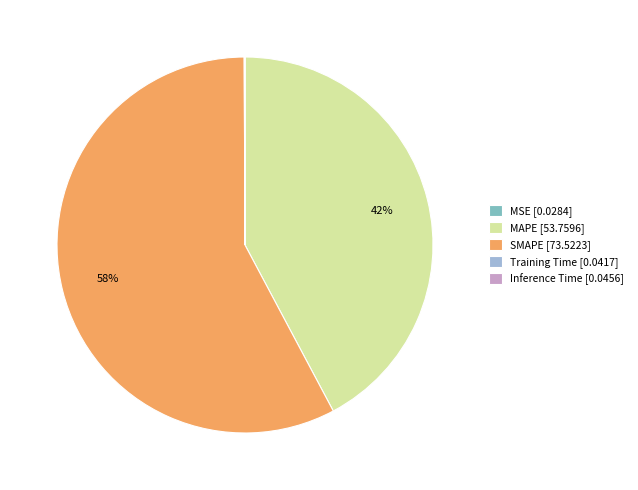

What is the largest slice in the pie chart?

SMAPE